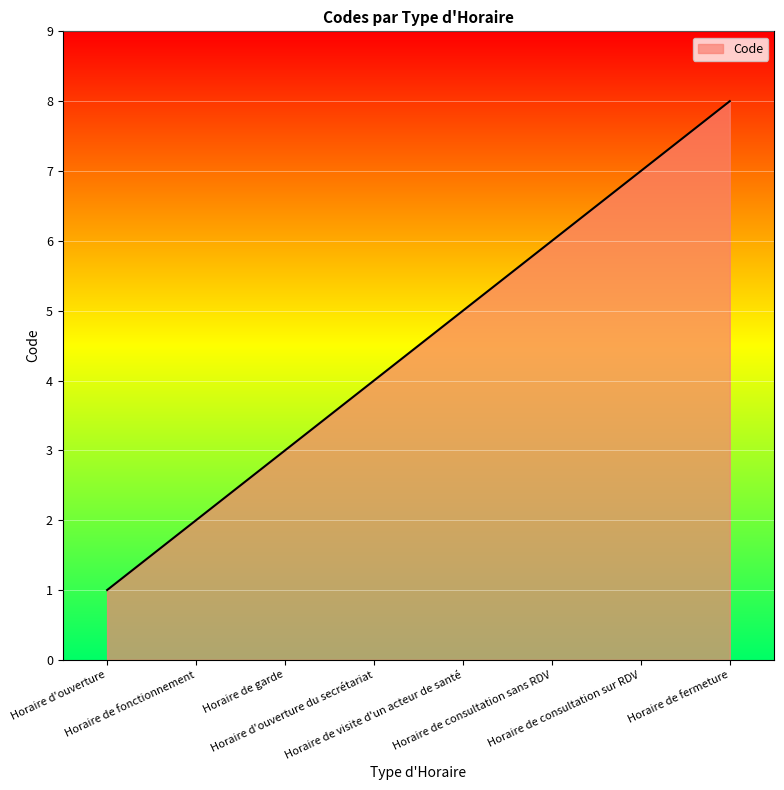

Rank the categories by value from highest to lowest.

Horaire de fermeture, Horaire de consultation sur RDV, Horaire de consultation sans RDV, Horaire de visite d'un acteur de santé, Horaire d'ouverture du secrétariat, Horaire de garde, Horaire de fonctionnement, Horaire d'ouverture